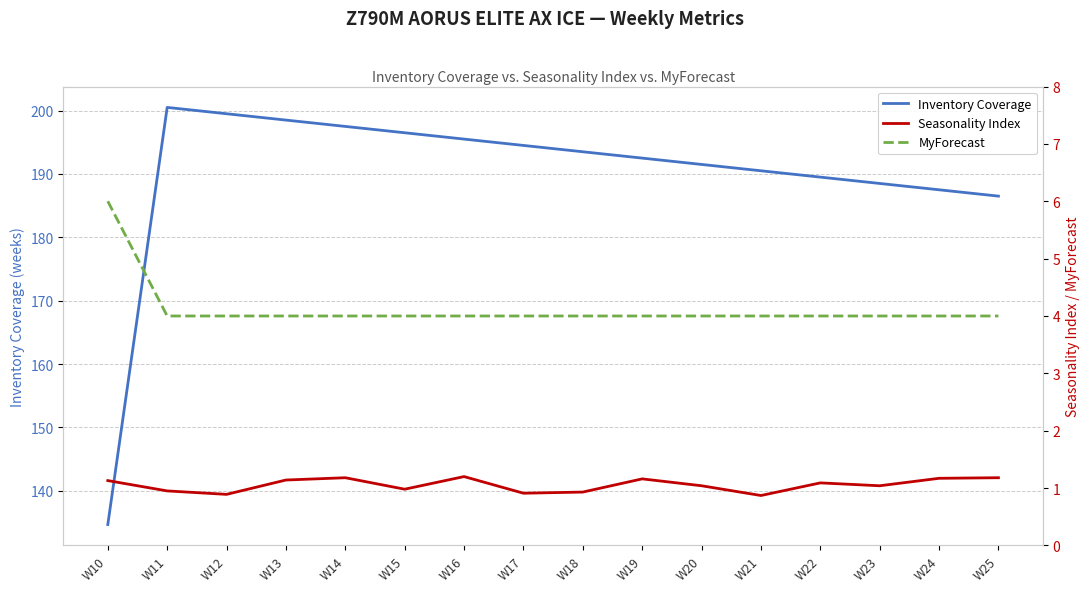

True or false: Inventory Coverage has a value of 191.5 at W20.

True